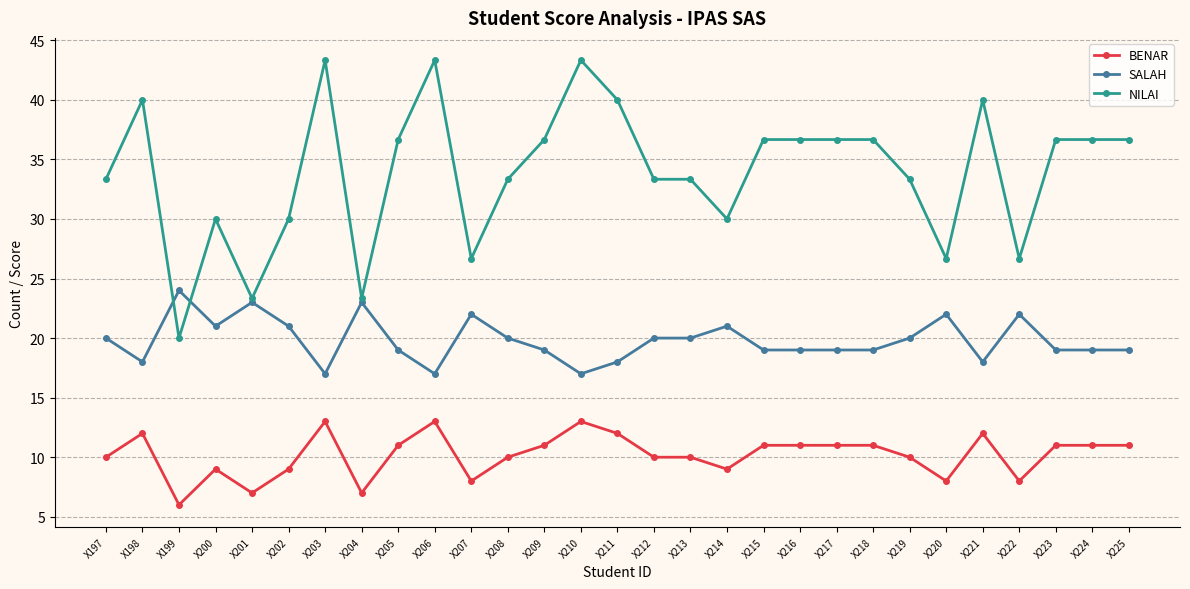

What is the difference between the NILAI values at X215 and X214?

6.7